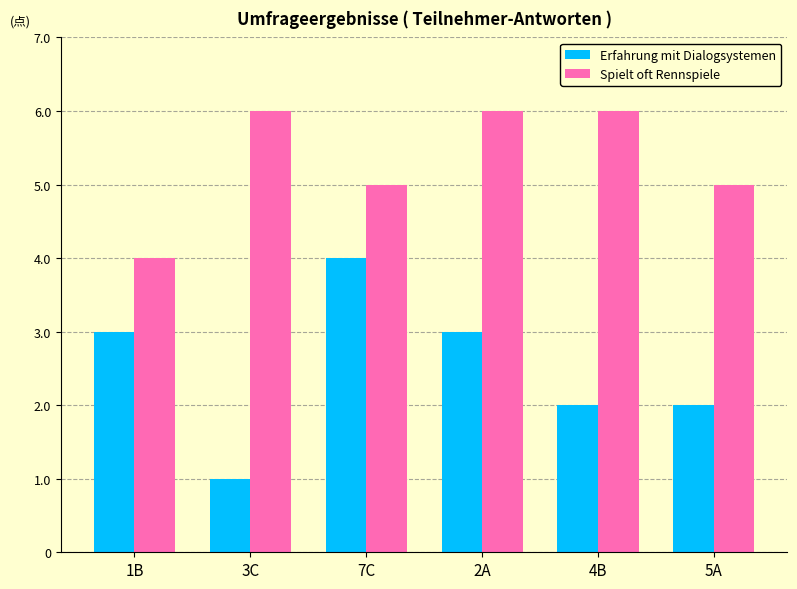

What is the label of the 1st bar from the left?

1B